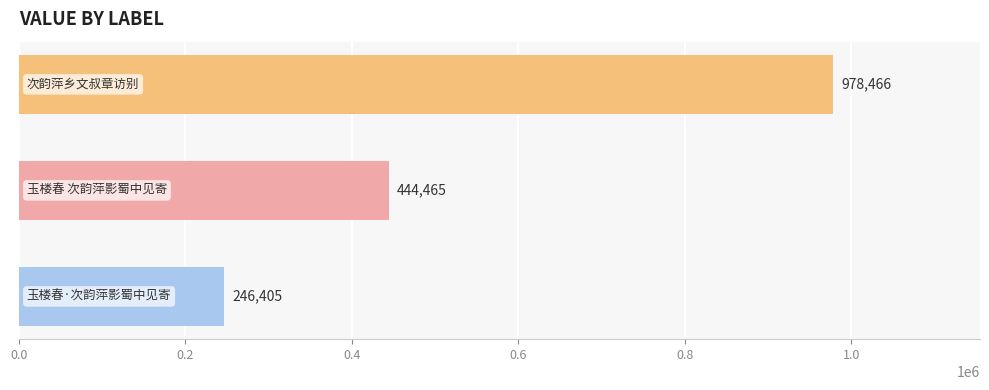

Does the chart contain any negative values?

No